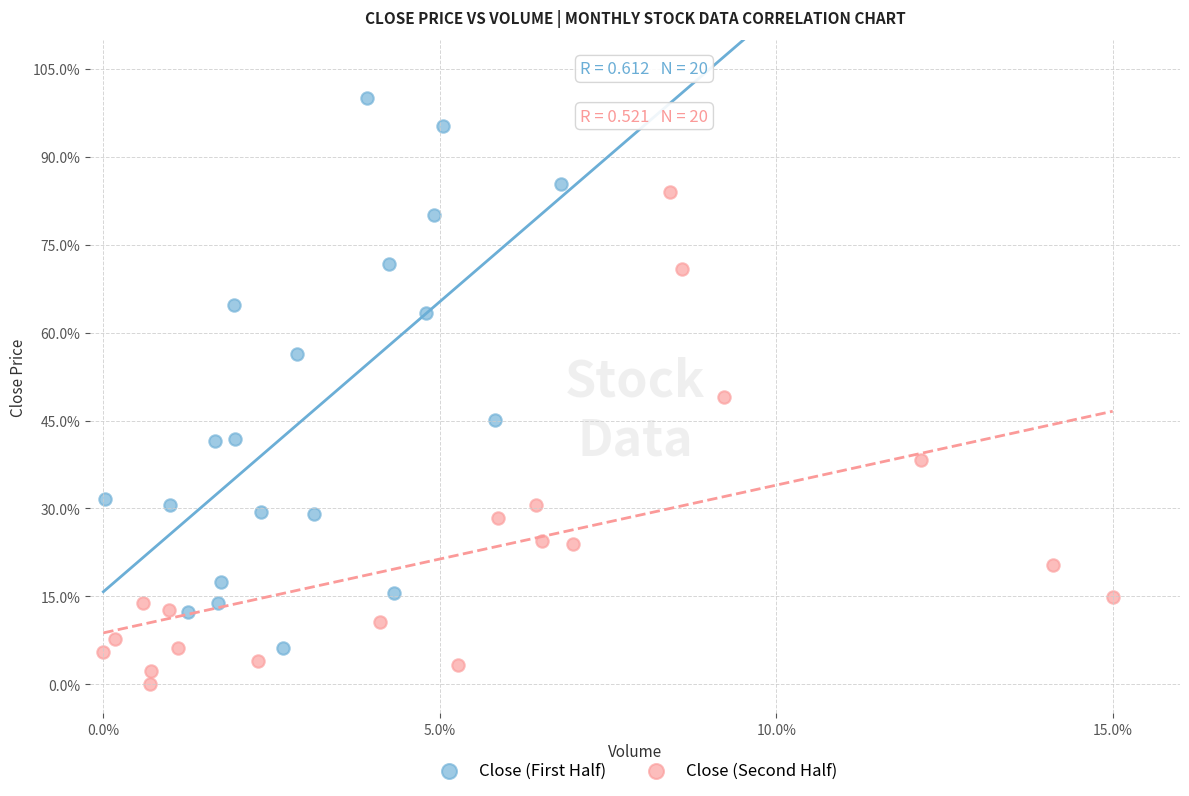

Which series contains the lowest Y value?

Close (Second Half)